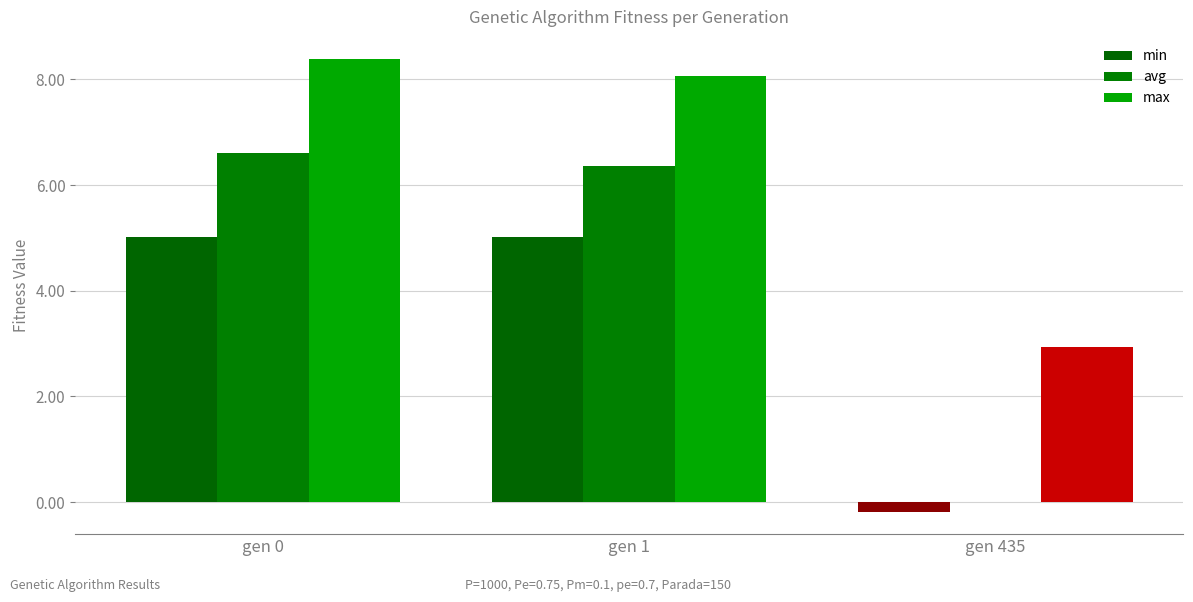

Where does the max series first go above 8?

gen 0